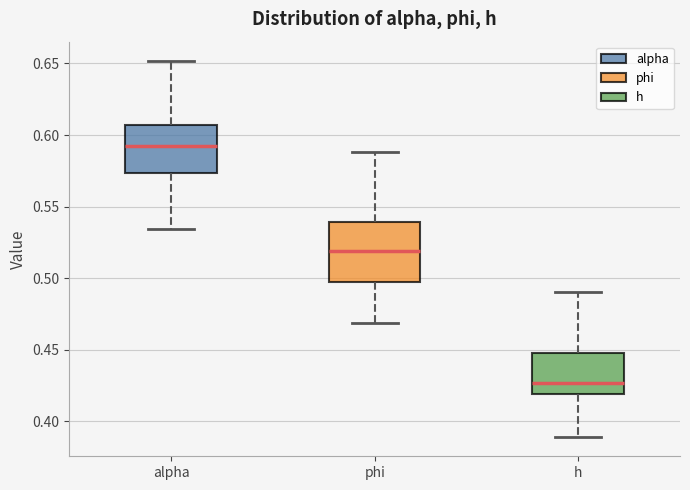

Reading left to right, read every box against the y-axis: the position of its median line, the range the box covers, and the ends of its whiskers. The values are not printed on the chart, so give them approximately, as read against the axis.

alpha: median 0.595, box 0.575 to 0.605, whiskers 0.535 to 0.650
phi: median 0.520, box 0.495 to 0.540, whiskers 0.470 to 0.590
h: median 0.425, box 0.420 to 0.450, whiskers 0.390 to 0.490